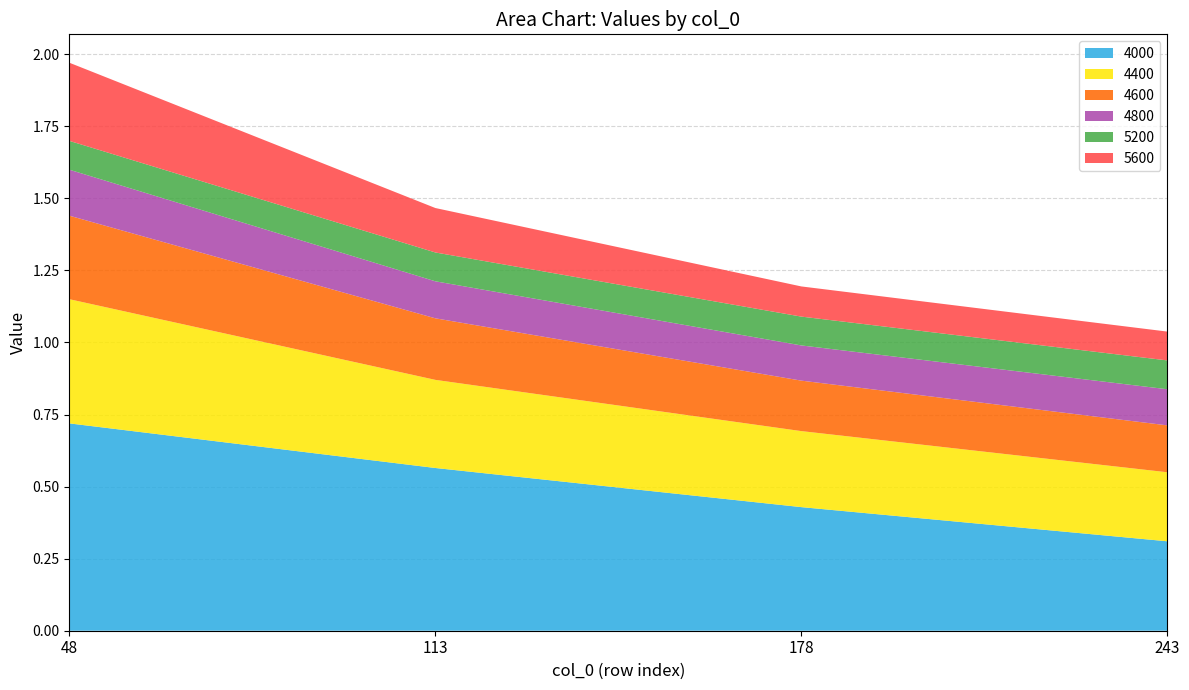

Reading left to right, what are all the values shown in this chart?

4000: 0.7	0.6	0.4	0.3
4400: 0.4	0.3	0.3	0.2
4600: 0.3	0.2	0.2	0.2
4800: 0.2	0.1	0.1	0.1
5200: 0.1	0.1	0.1	0.1
5600: 0.3	0.2	0.1	0.1